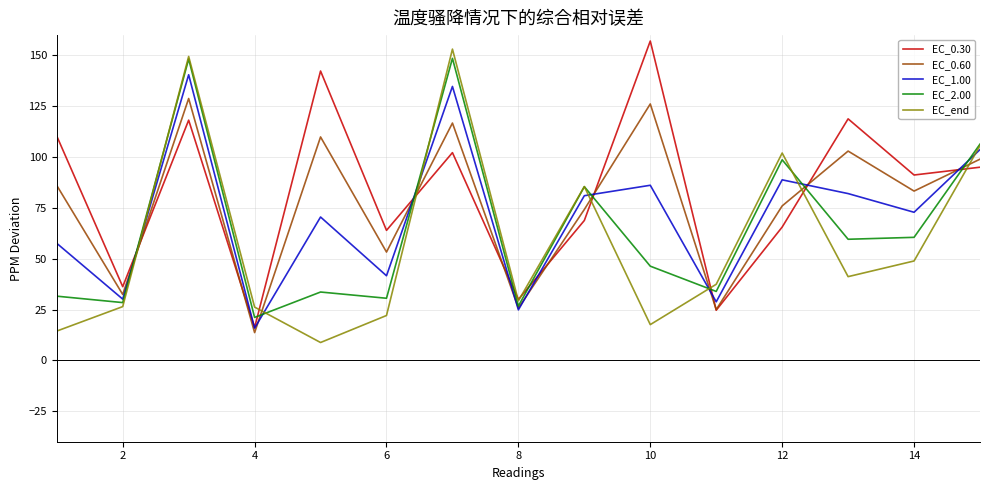

In EC_2.00, how many points are higher than both neighbors (excluding endpoints)?

5